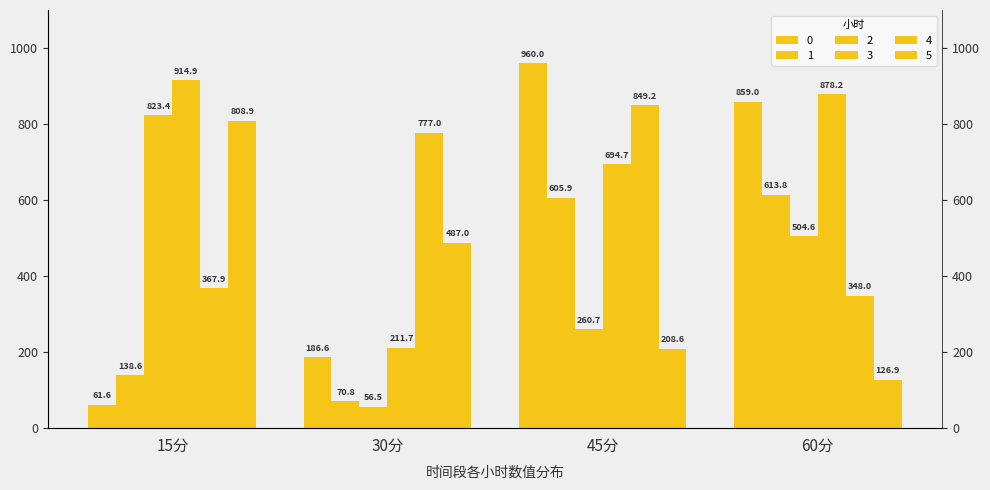

At which category does the chart reach its peak across all series?

45分